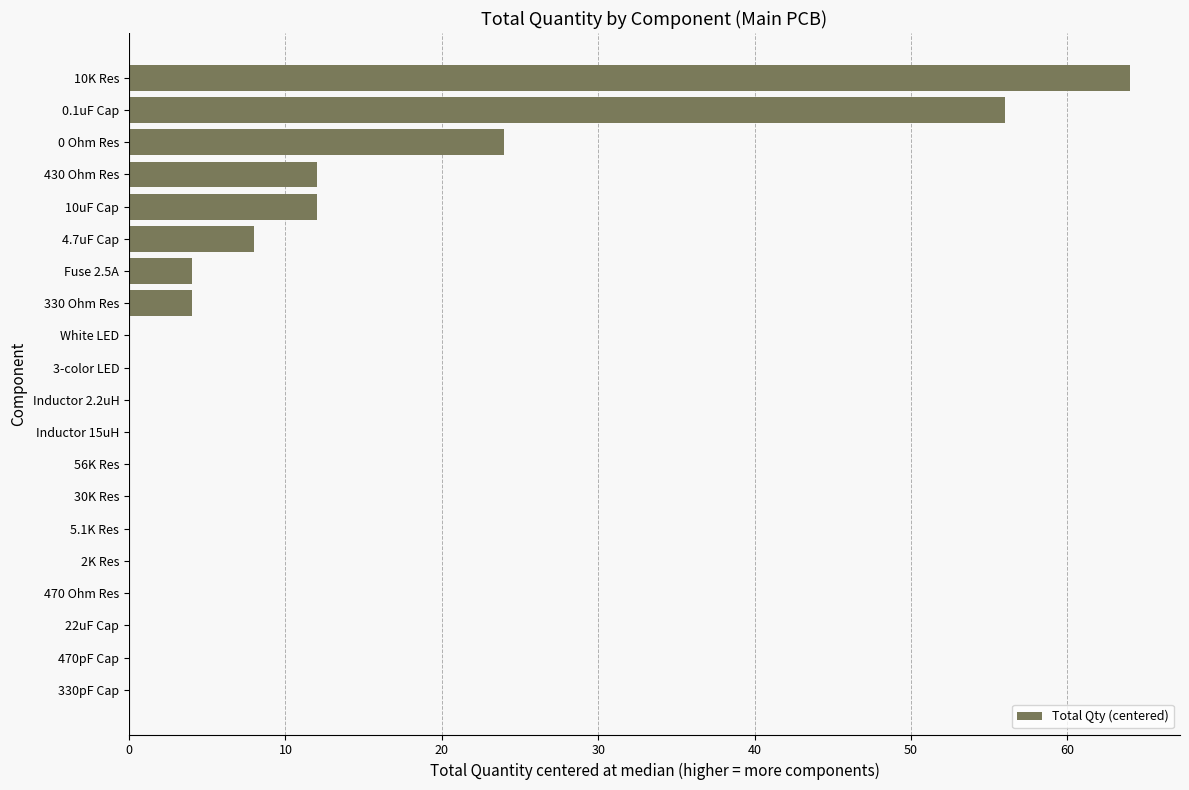

At which category does the chart reach its peak across all series?

10K Res